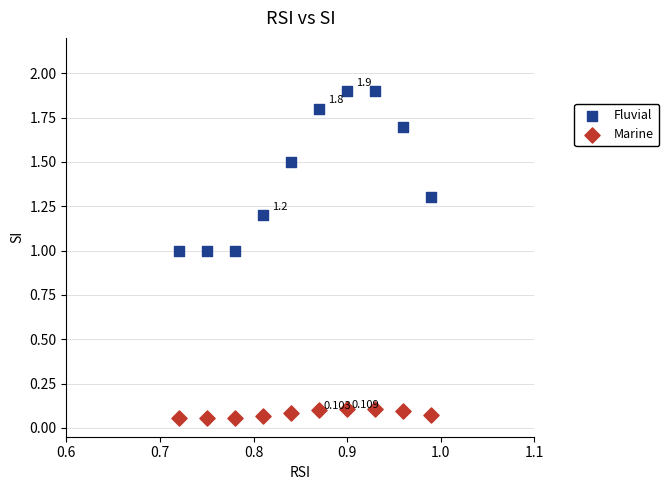

Which series contains the lowest Y value?

Marine